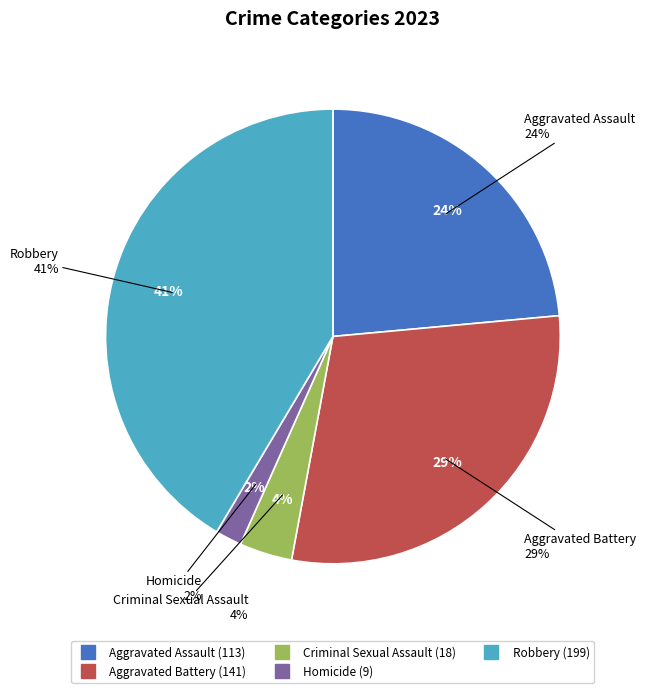

Does Robbery account for over 50% of the chart?

No